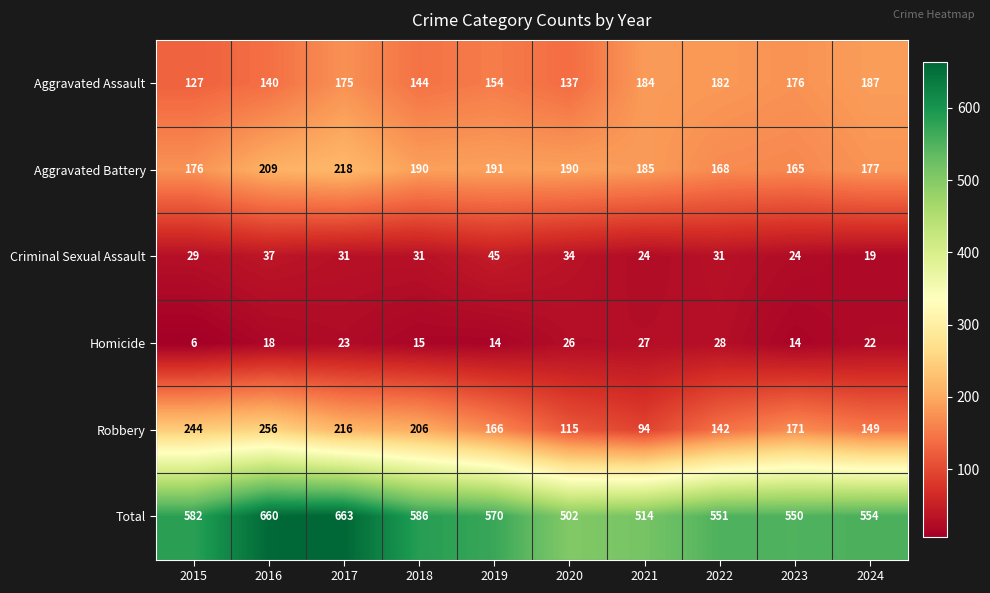

Read the Homicide value at 2019, to the nearest 10.

10